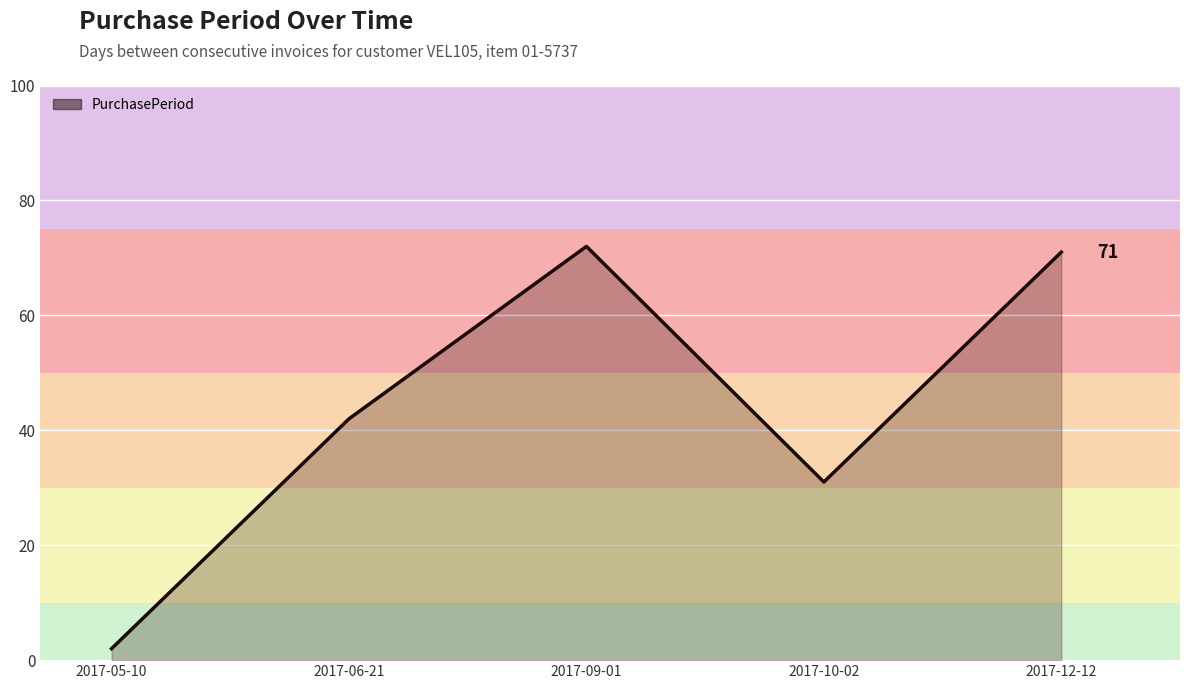

What is the difference between the second highest and second lowest values?

40